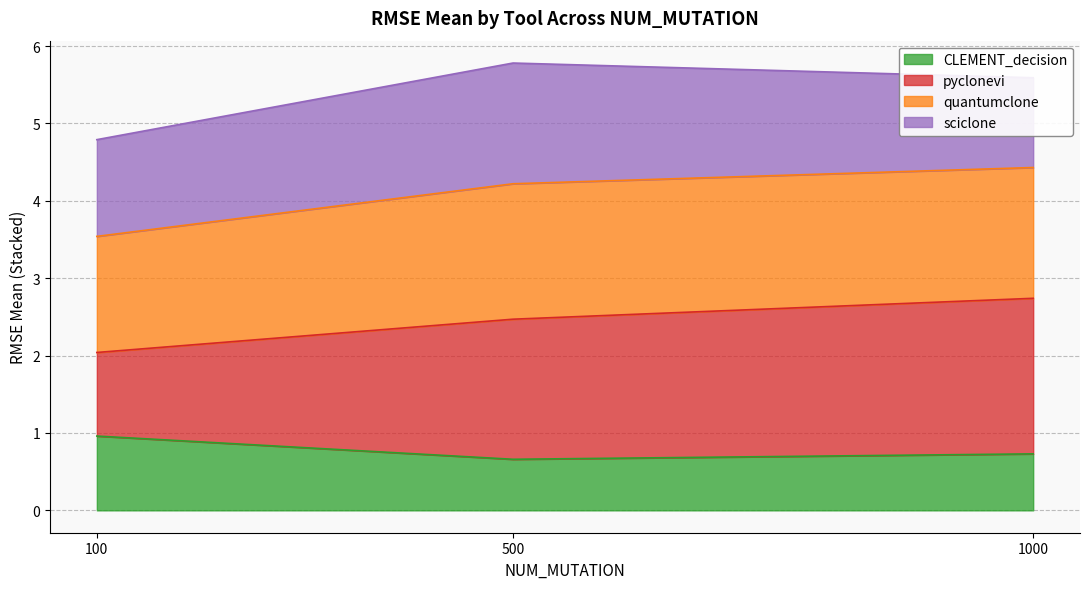

What is the total value across all series at 500?

5.8